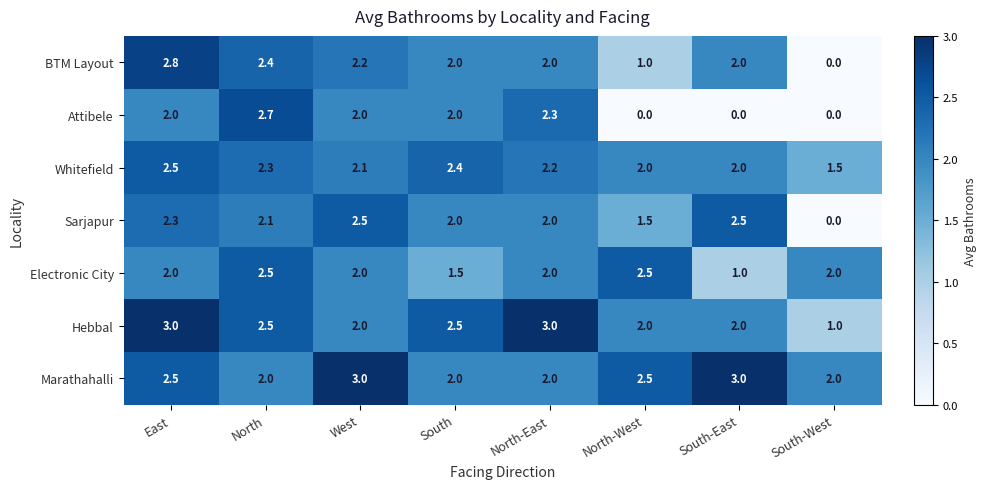

Between East and South-East, which series saw the biggest shift?

Attibele